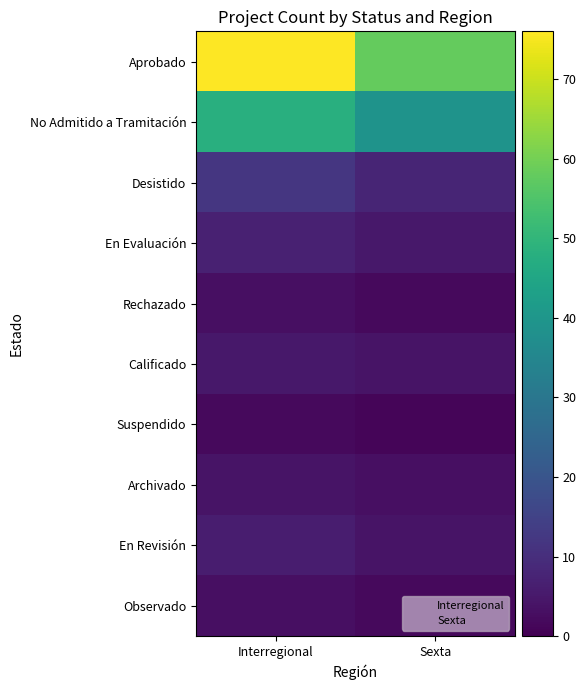

Reading right to left, what are all the values shown in this chart?

Aprobado: Sexta=58	Interregional=76
No Admitido a Tramitación: Sexta=39	Interregional=48
Desistido: Sexta=8	Interregional=12
En Evaluación: Sexta=5	Interregional=7
Rechazado: Sexta=2	Interregional=3
Calificado: Sexta=4	Interregional=5
Suspendido: Sexta=1	Interregional=2
Archivado: Sexta=3	Interregional=4
En Revisión: Sexta=4	Interregional=6
Observado: Sexta=2	Interregional=3